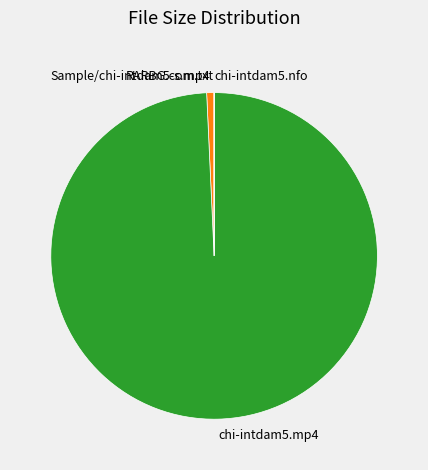

Does chi-intdam5.mp4 account for over 50% of the chart?

Yes